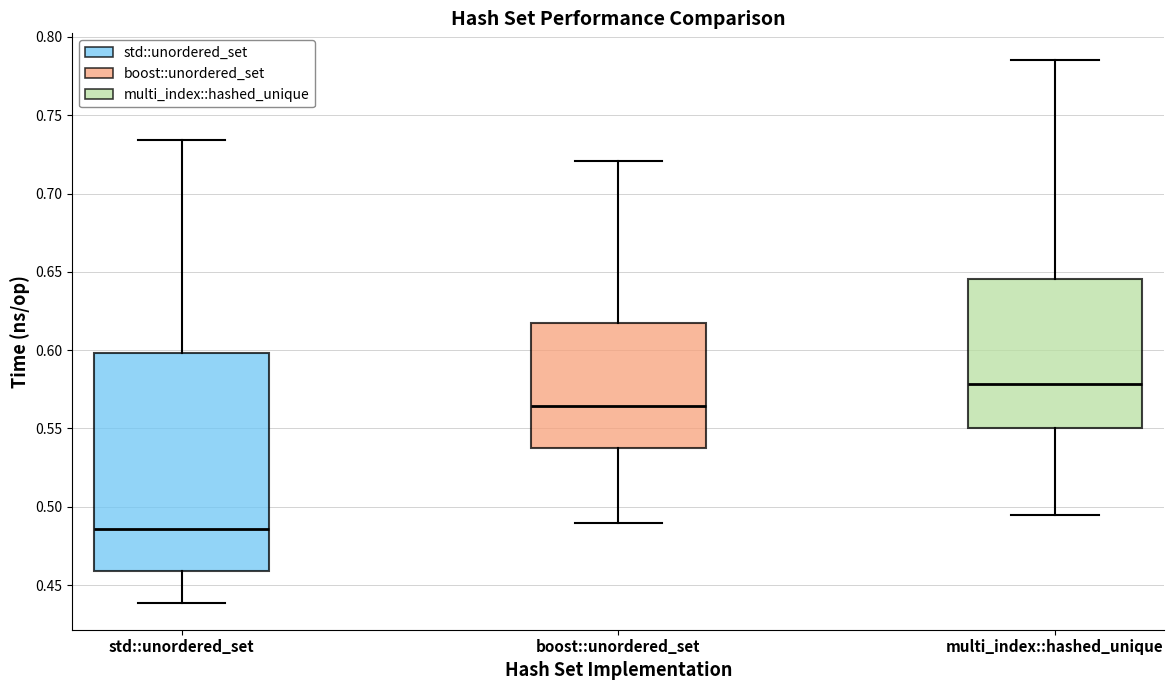

Reading left to right, read every box against the y-axis: the position of its median line, the range the box covers, and the ends of its whiskers. The values are not printed on the chart, so give them approximately, as read against the axis.

std::unordered_set: median 0.485, box 0.460 to 0.600, whiskers 0.440 to 0.735
boost::unordered_set: median 0.565, box 0.540 to 0.615, whiskers 0.490 to 0.720
multi_index::hashed_unique: median 0.580, box 0.550 to 0.645, whiskers 0.495 to 0.785